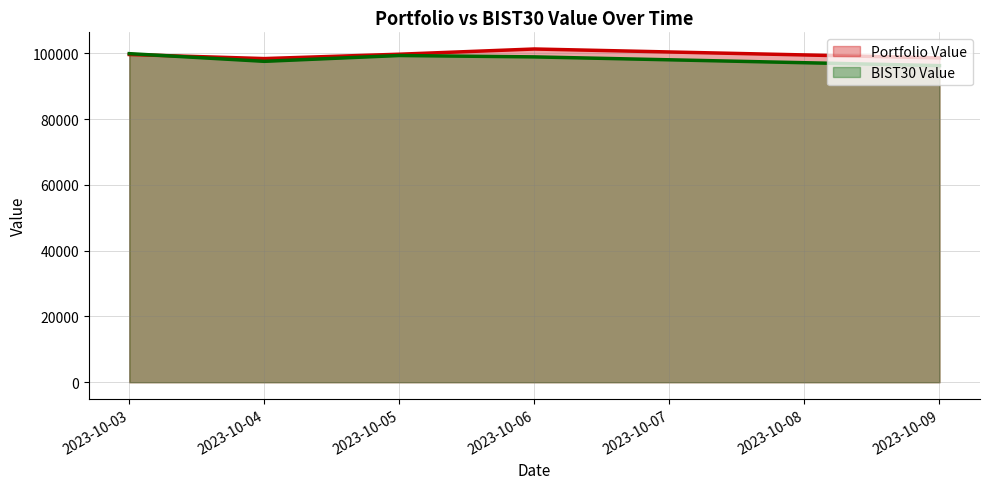

What is the value of the BIST30 Value point at the 4th from the left?

98905.2